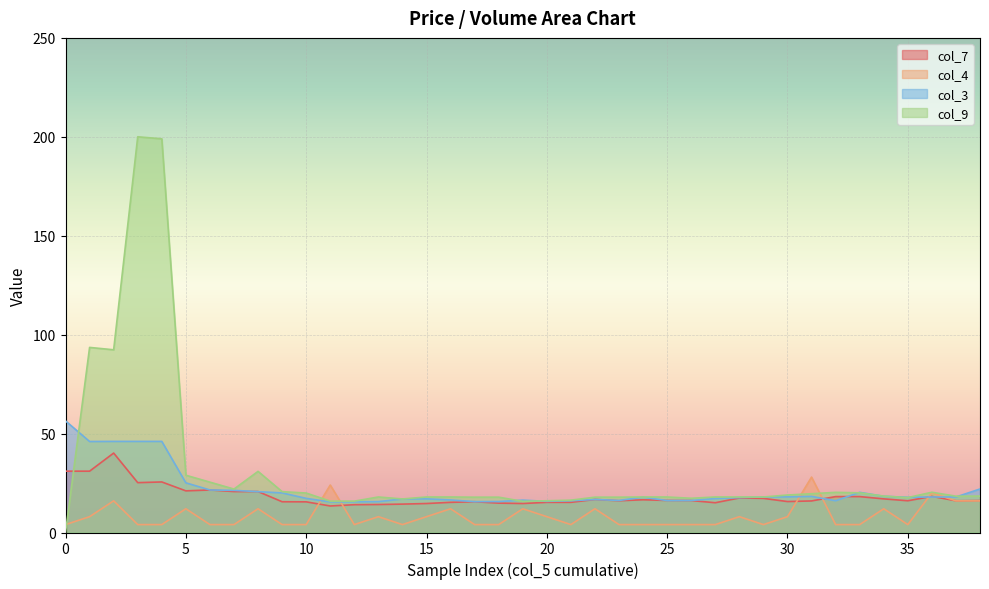

Which has a higher value, 6 or 20?

6